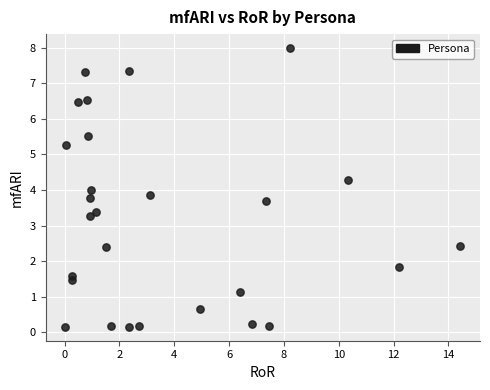

What is the range of X values (max minus min)?

14.4